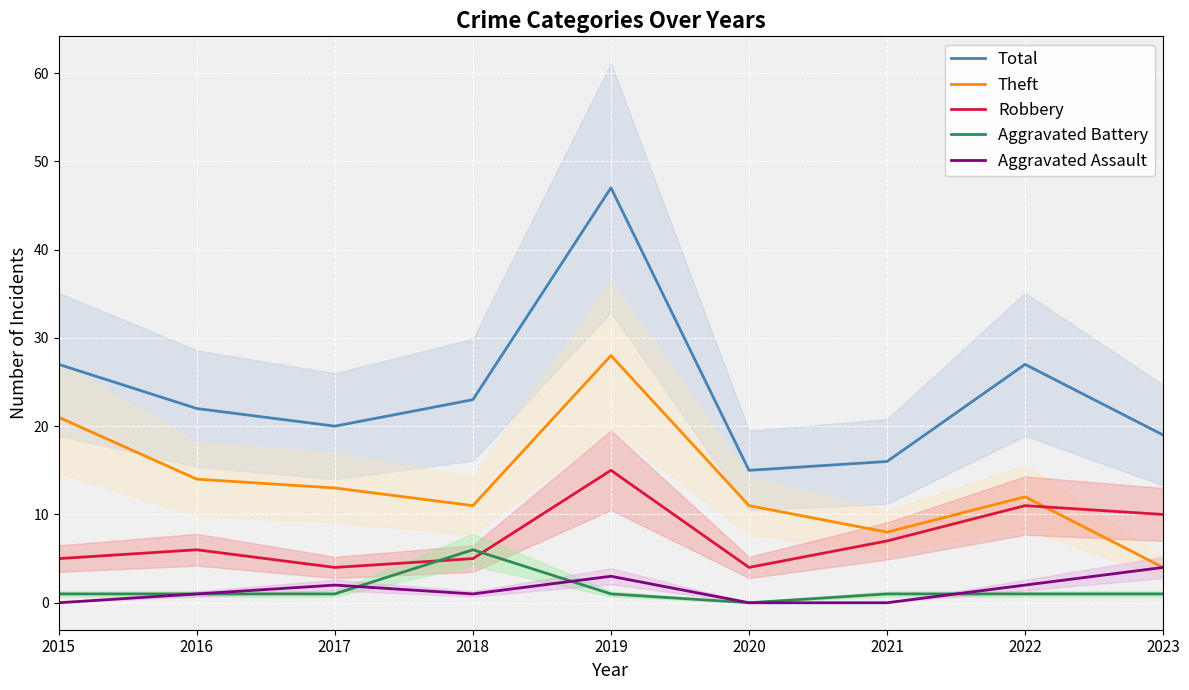

Is it true that Robbery equals 5 at 2018?

True